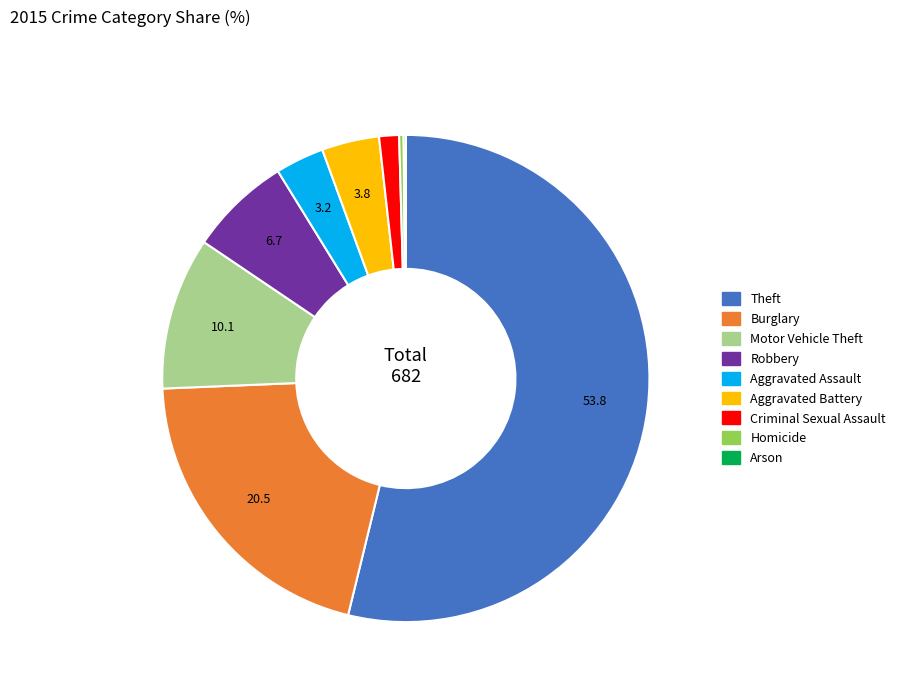

Which slice represents more than half of the pie?

Theft